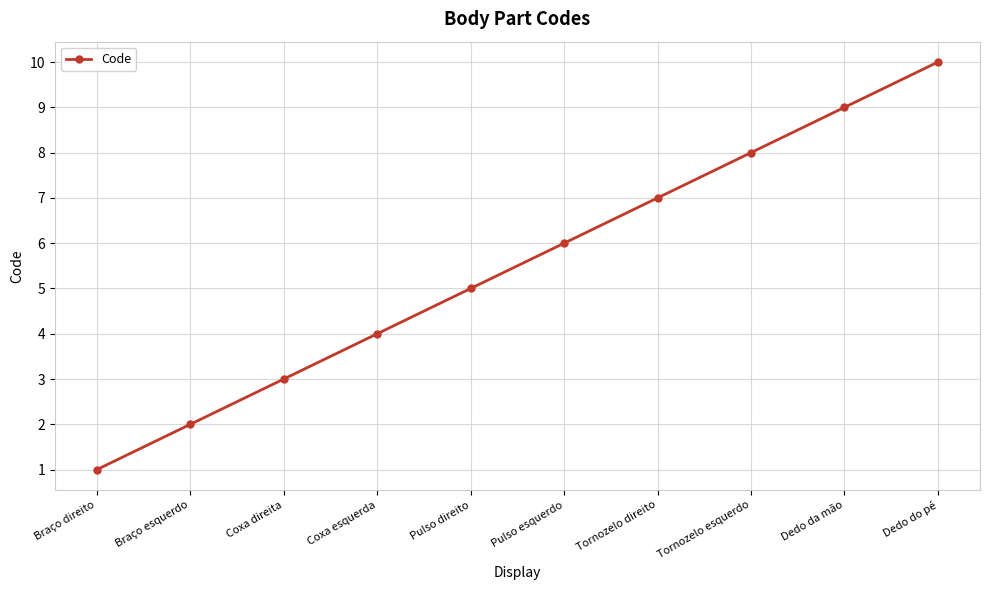

What is the change in value from Tornozelo esquerdo to Dedo do pé?

+2